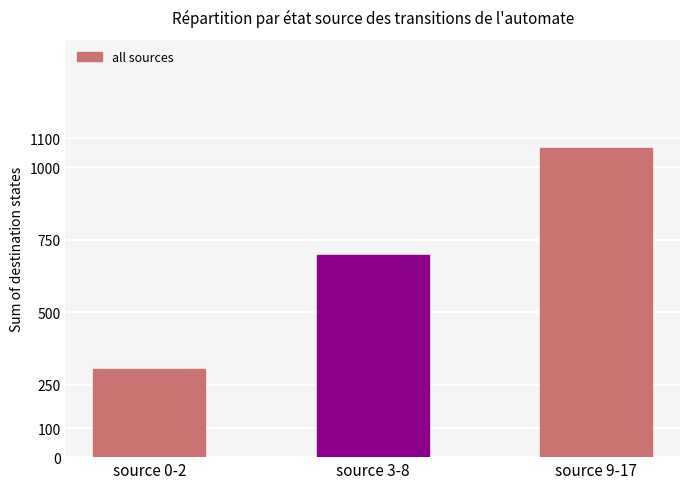

What is the change in value from source 3-8 to source 9-17?

+368